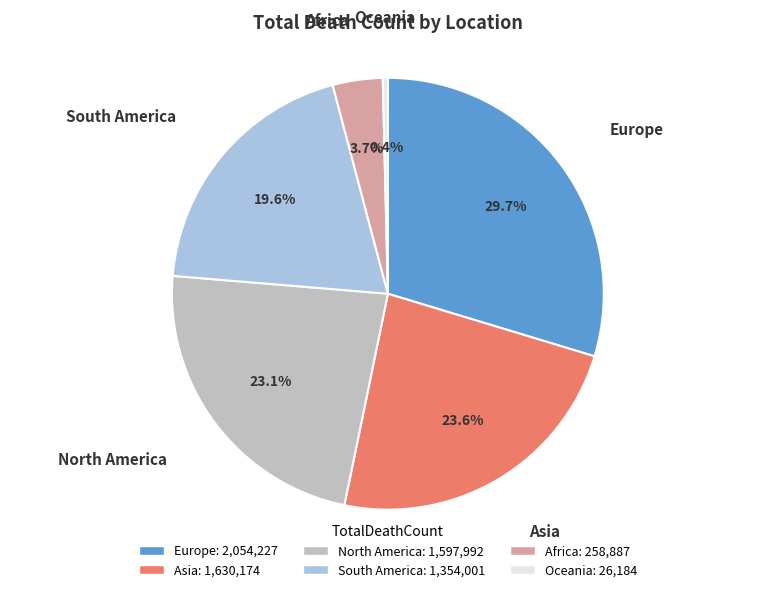

Combined, what portion of the pie is Oceania and Africa?

4.1%